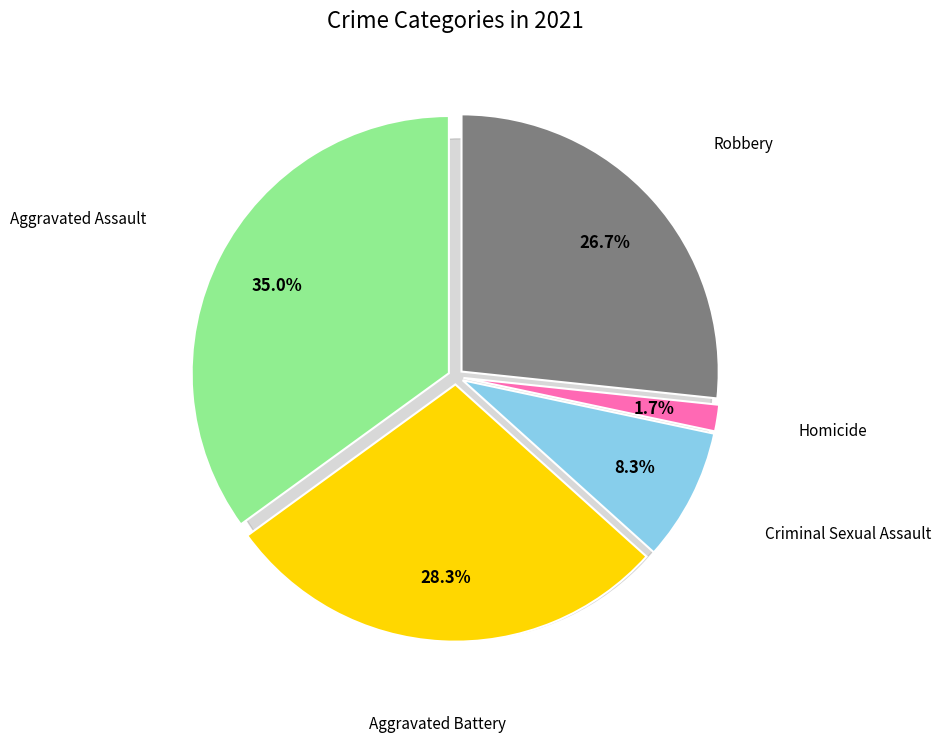

Does Aggravated Assault represent more than half of the total?

No